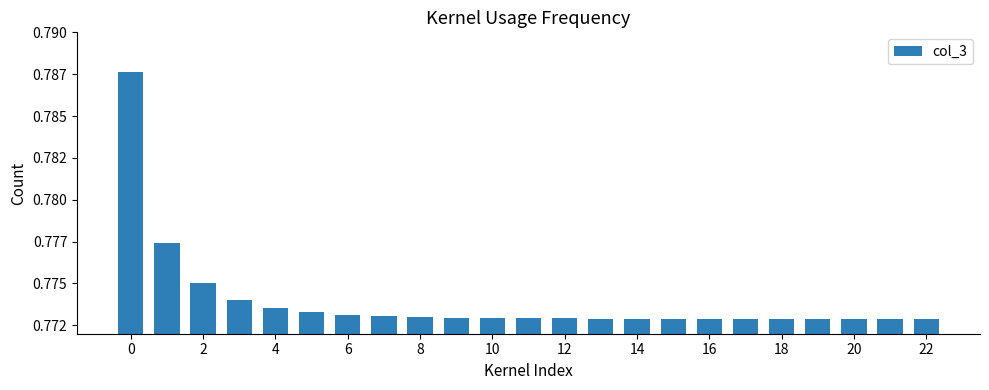

Does the chart contain stacked bars?

No